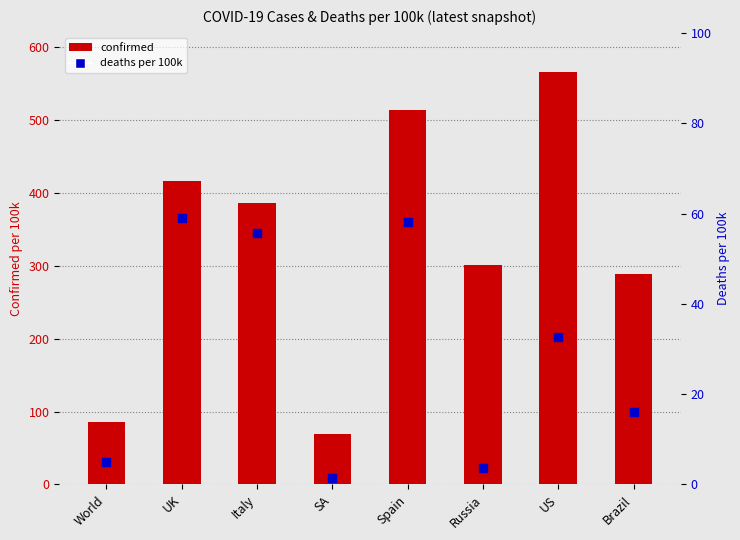

Which series has the largest Y range (max minus min)?

Confirmed (per 100k)